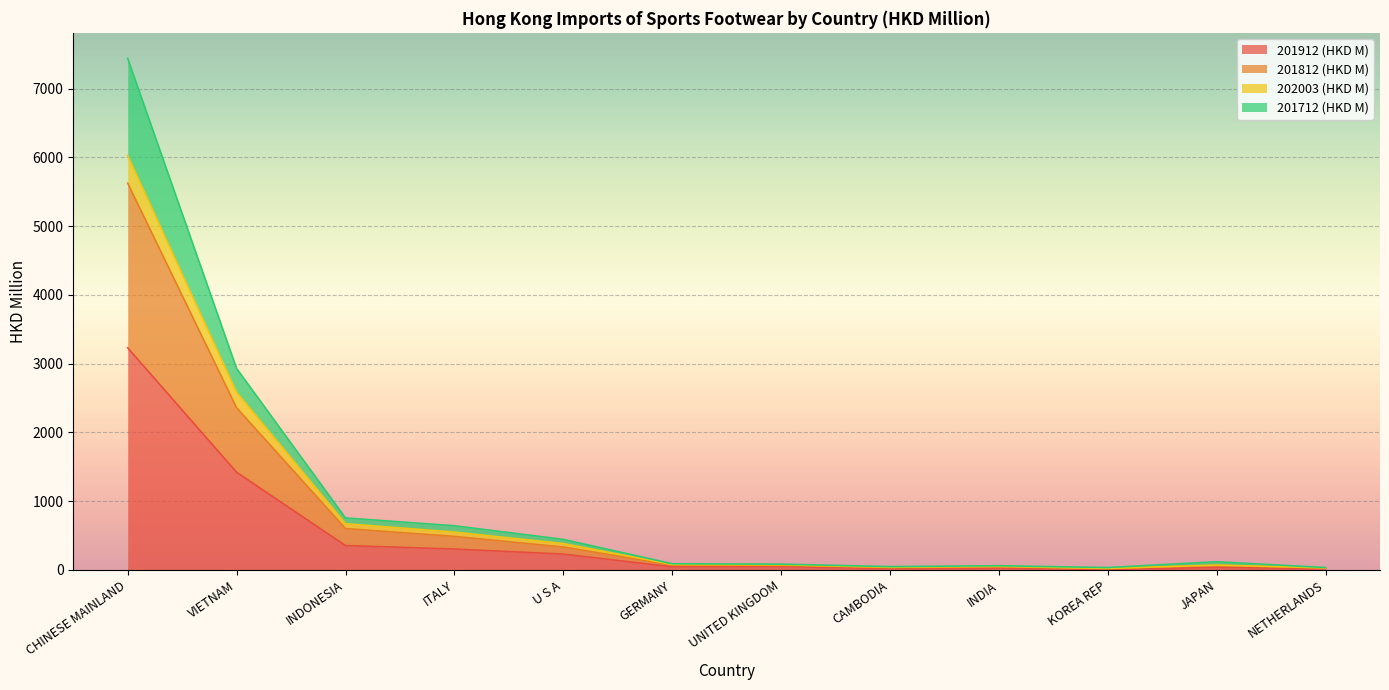

What is the sum of the 201912 (HKD M) values at VIETNAM and INDIA?

1448.2